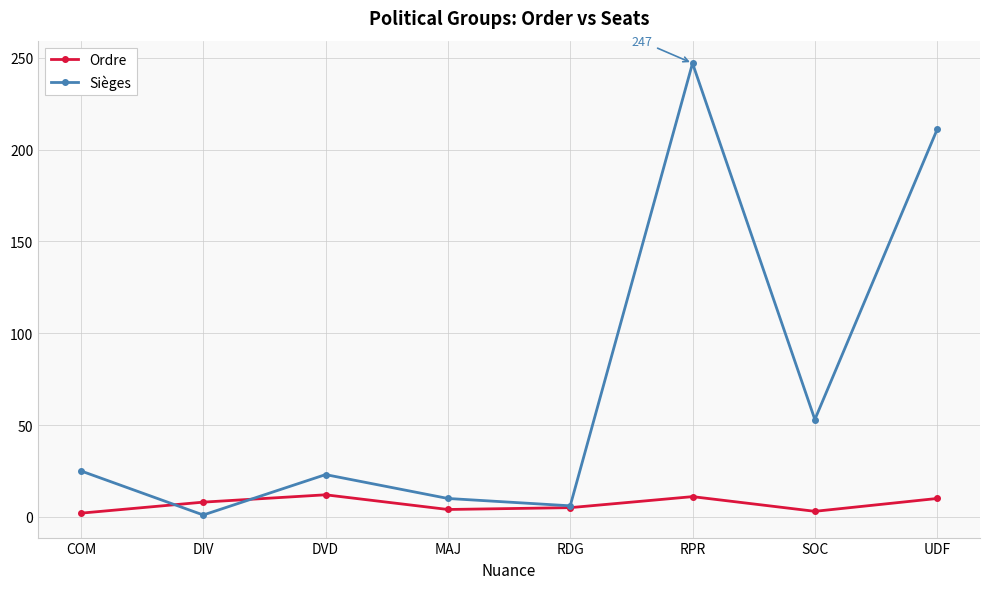

Rank the series by their maximum value, from lowest to highest.

Ordre, Sièges